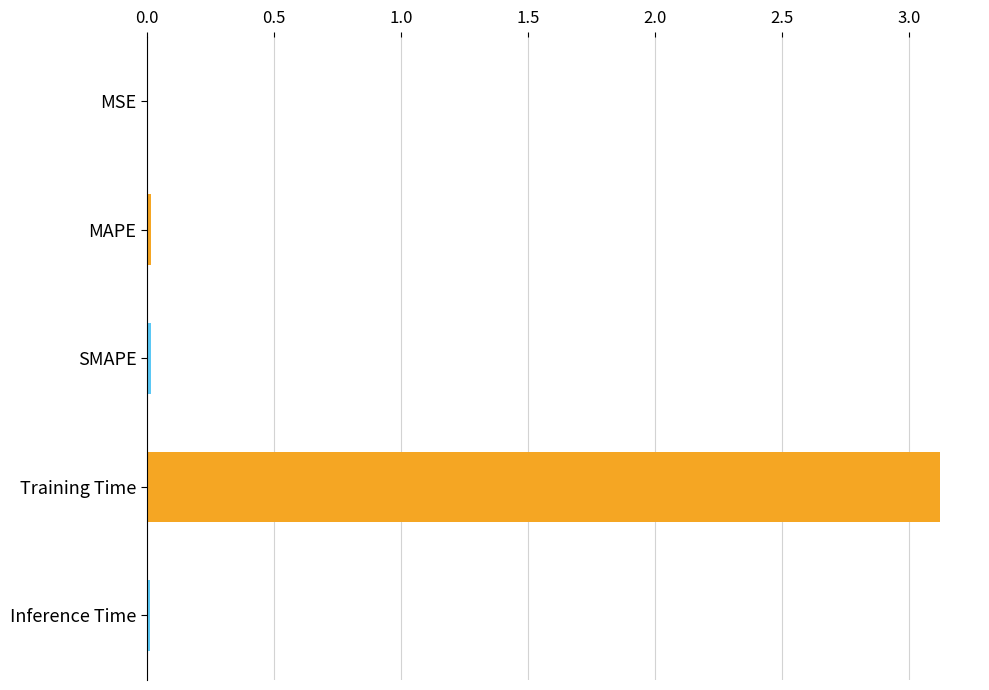

Is it true that the value at MSE is 0.0?

True